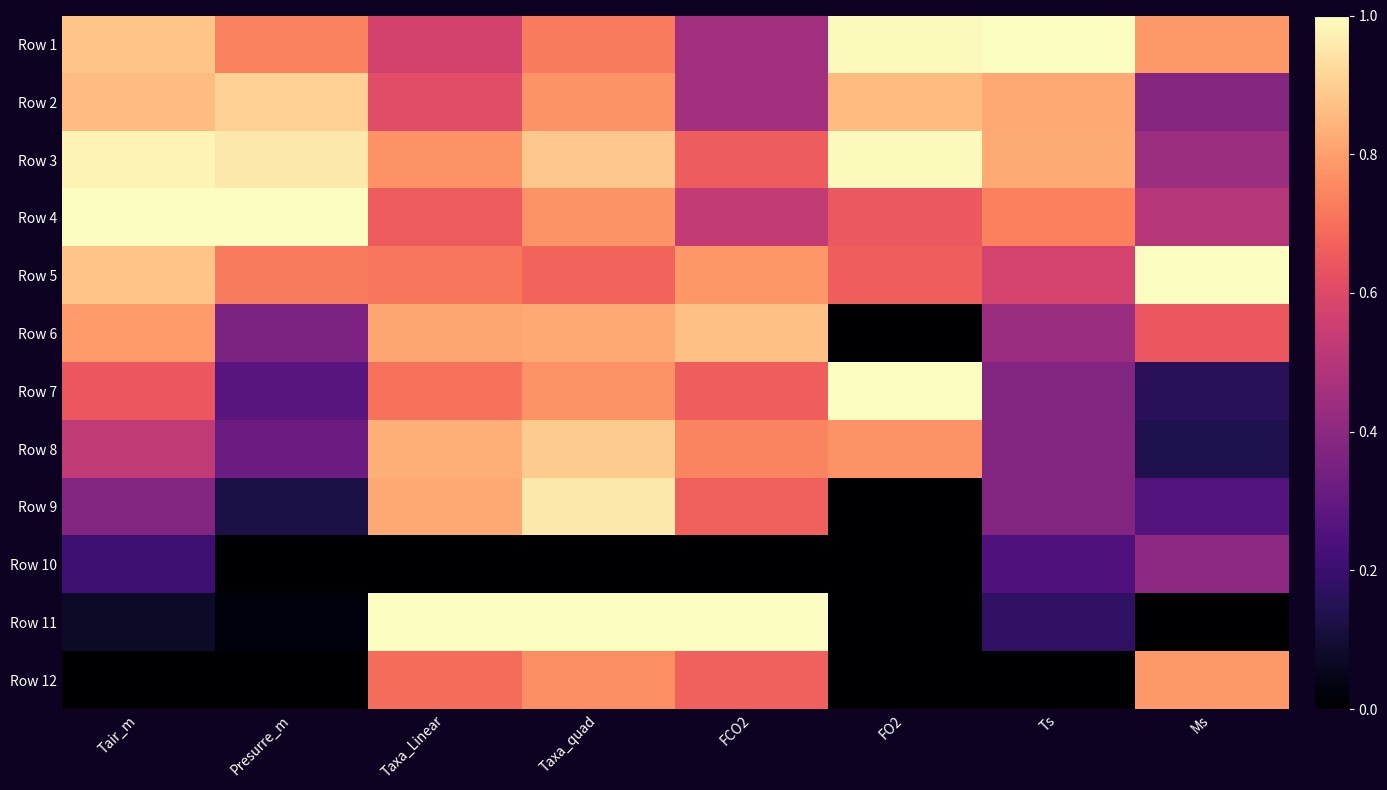

Which series has the largest total across all categories?

Row 3